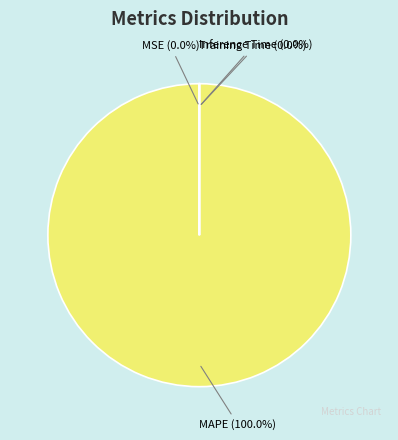

What is the majority slice?

MAPE